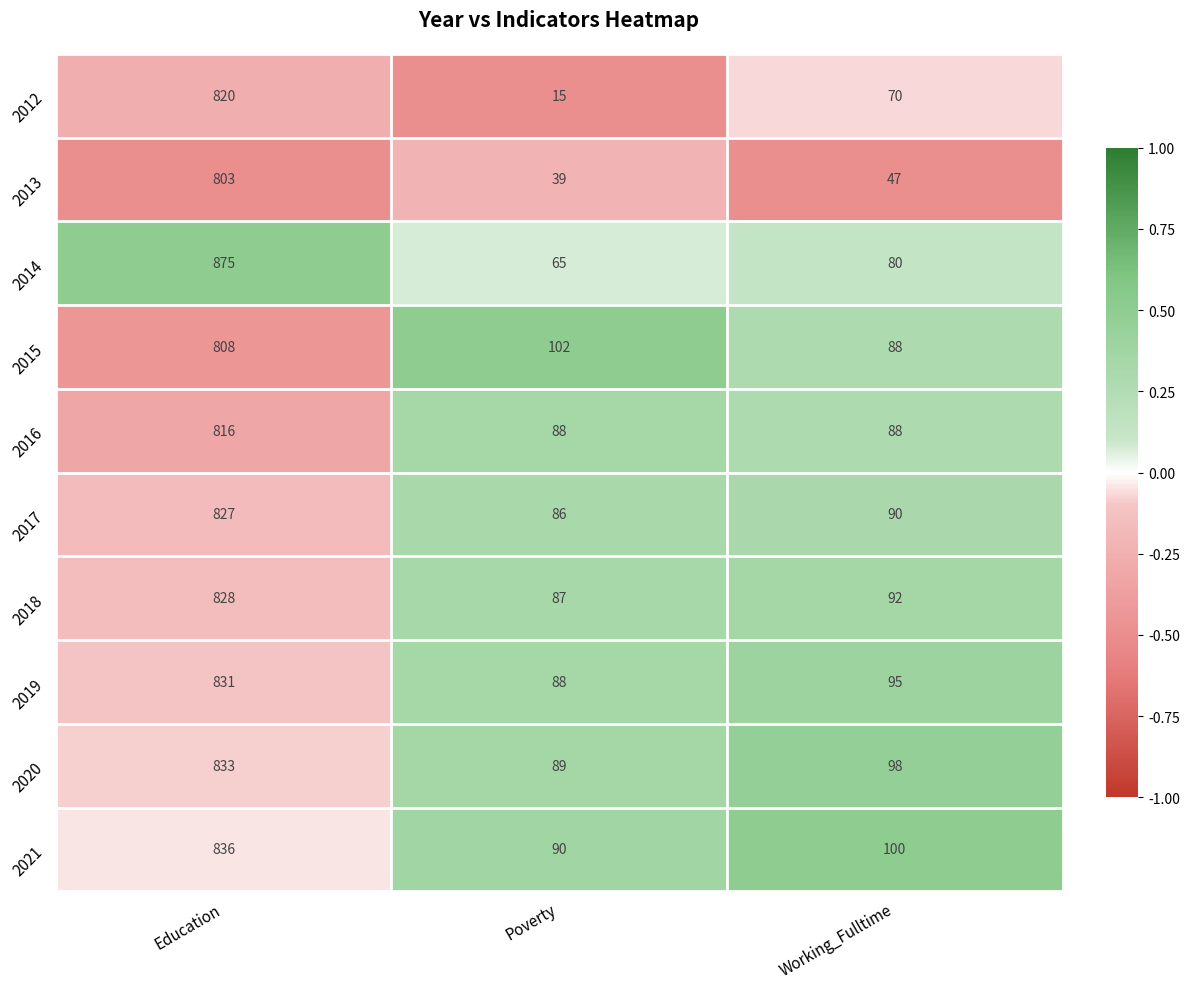

Which category has the lowest value across all series?

Poverty